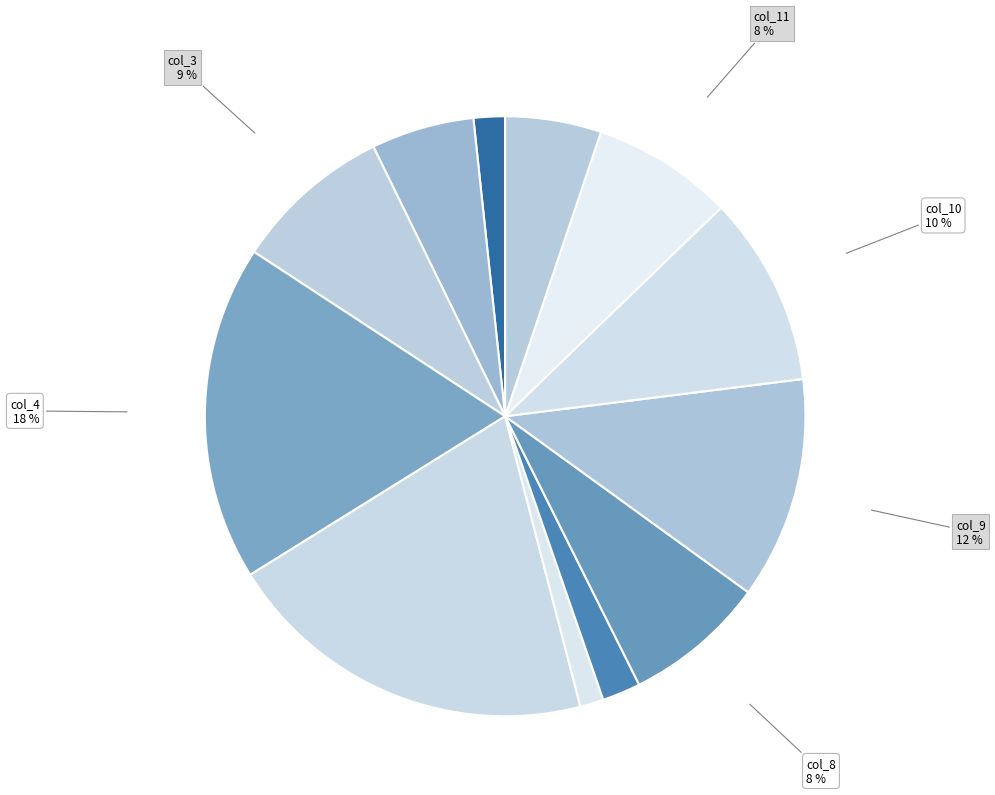

Which slice is the largest?

col_5